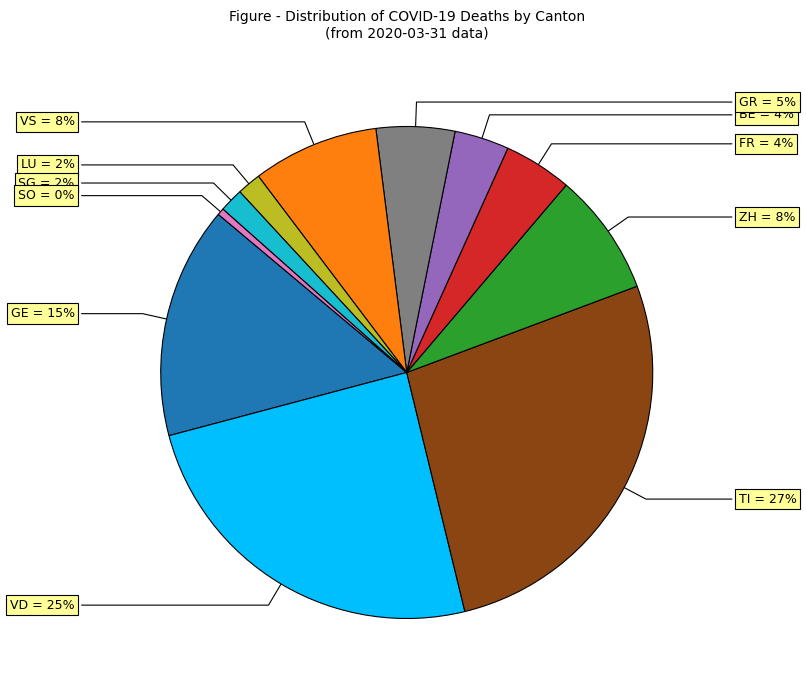

To the nearest percent, what is the average slice percentage?

9%